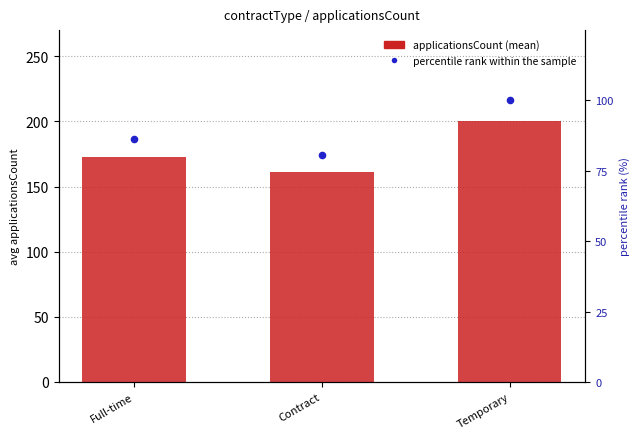

What are all the series names shown in the legend?

applicationsCount (mean), percentile rank within the sample